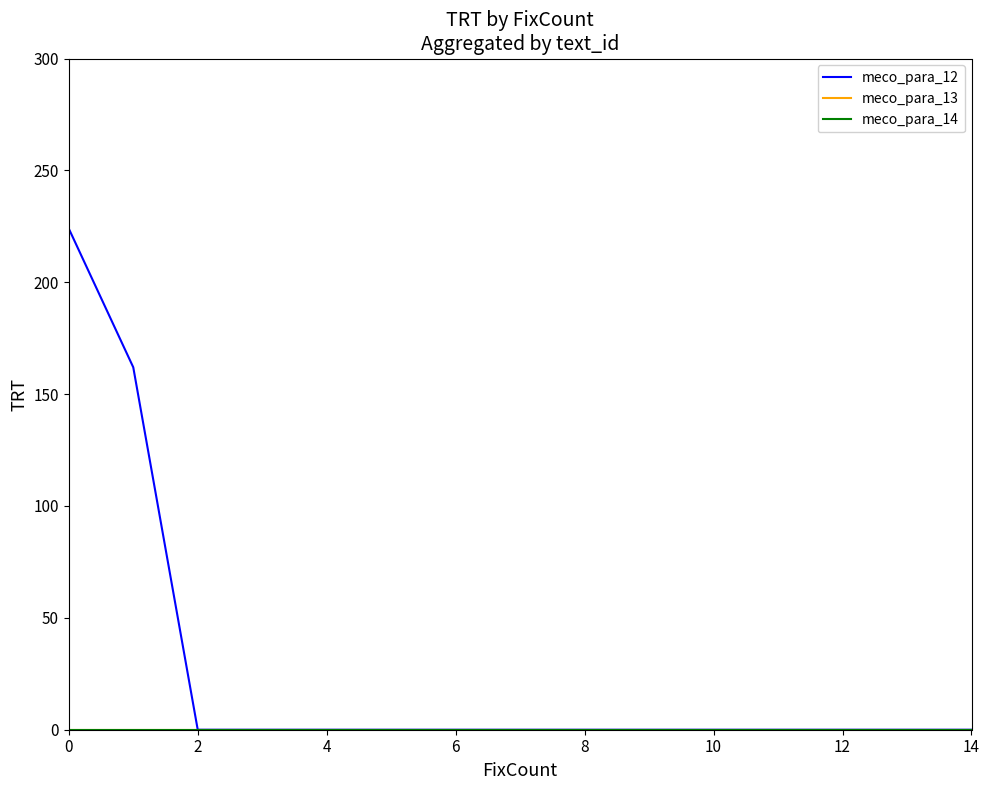

Is this an area chart (filled region under the line)?

No